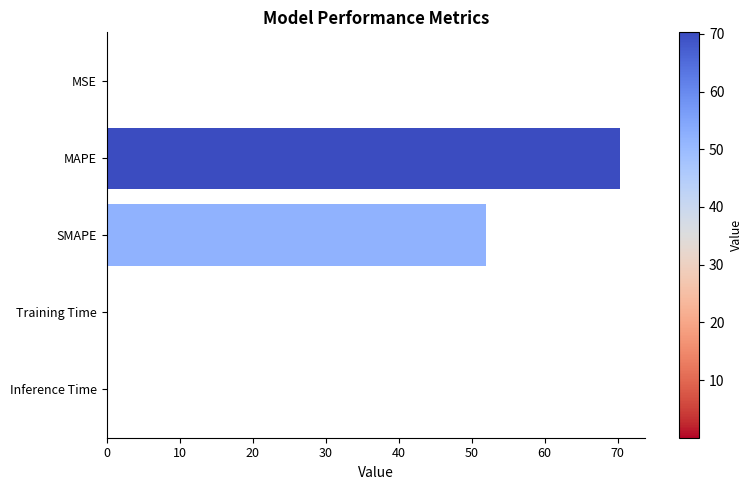

What is the maximum value shown in the chart?

70.3